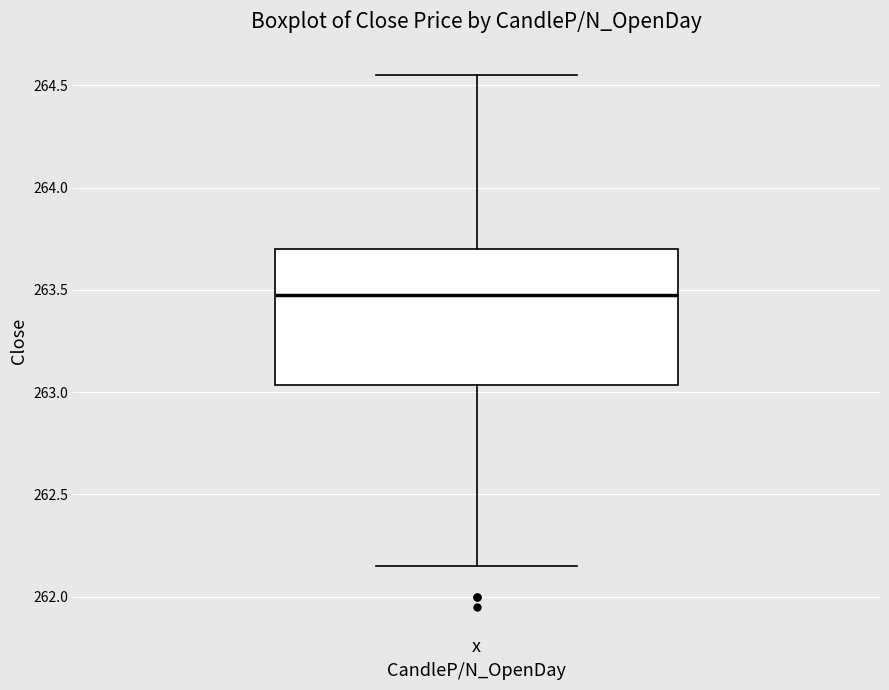

Read this box plot against the y-axis: the position of the median line, the range covered by the box, and the ends of both whiskers. The values are not printed on the chart, so give them approximately, as read against the axis.

median 263.50, box 263.05 to 263.70, whiskers 262.15 to 264.55